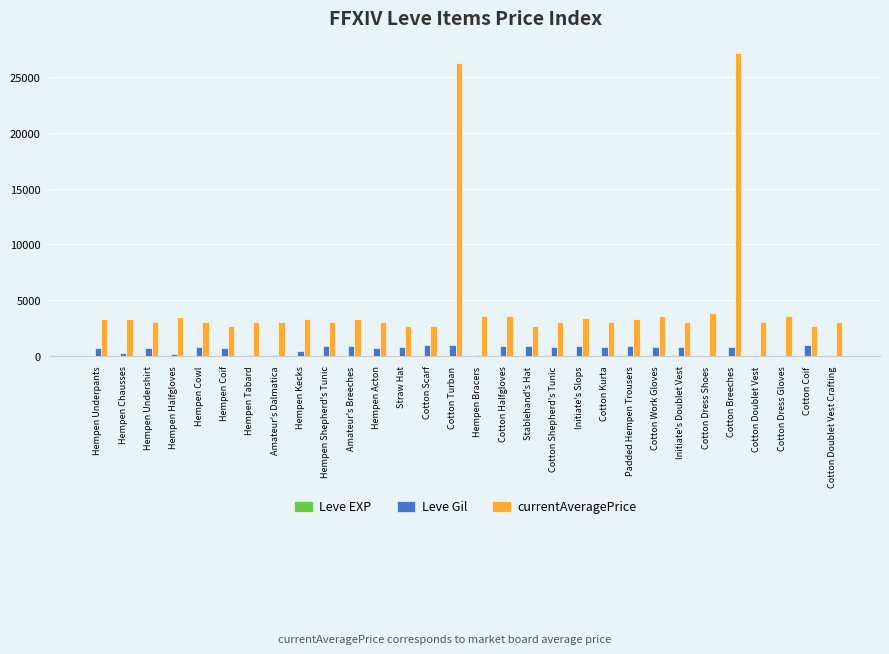

Which series has the largest total across all categories?

currentAveragePrice